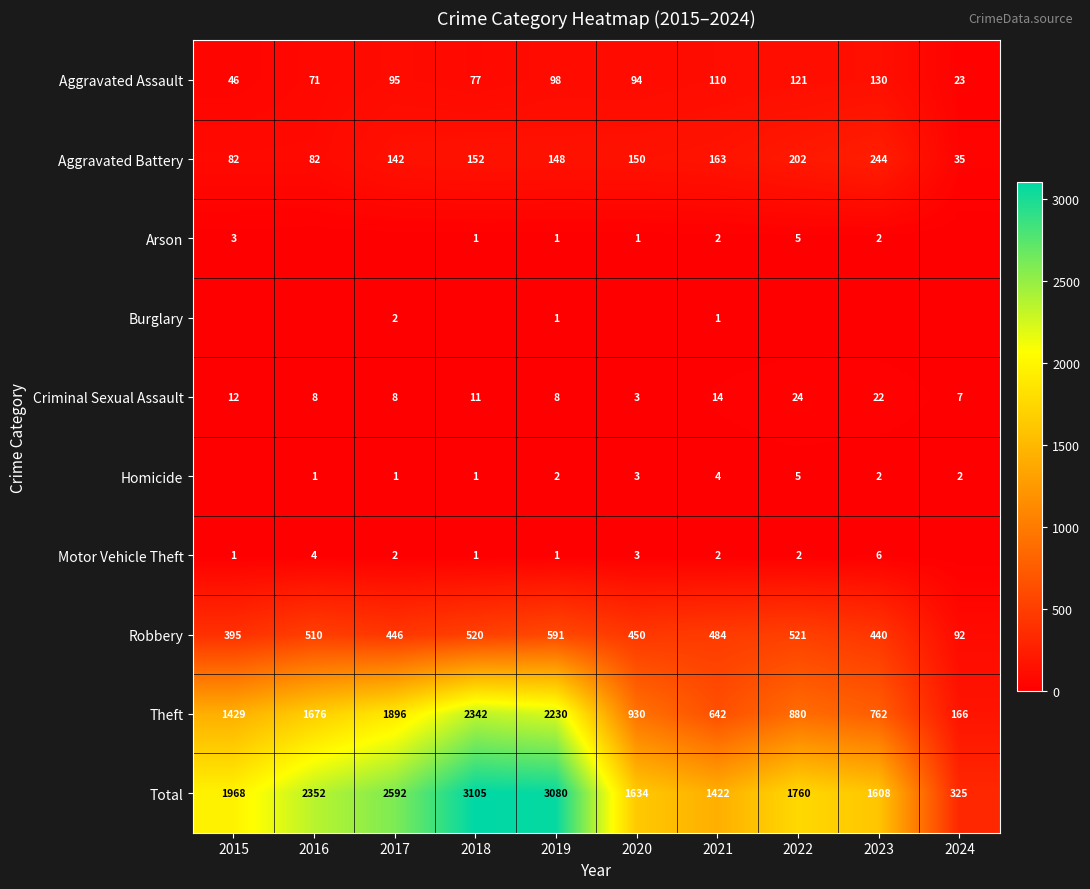

How many distinct data groups are displayed?

10